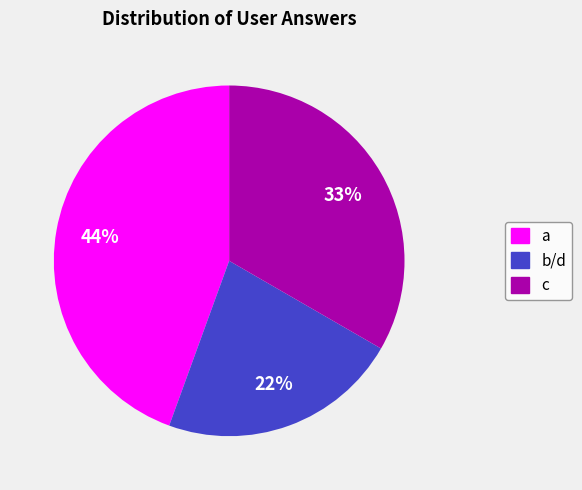

Does c account for over 50% of the chart?

No